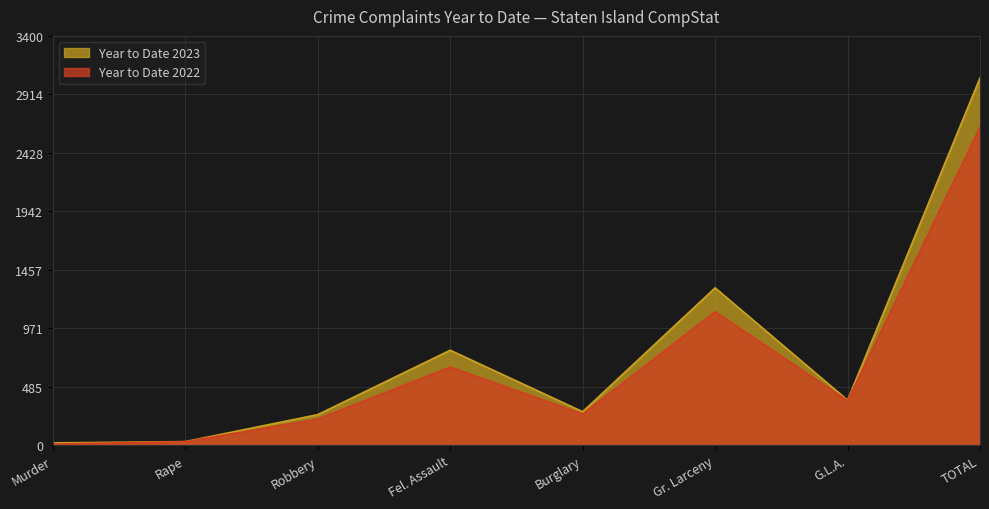

How many interior local valleys does the Year to Date 2023 series have?

2